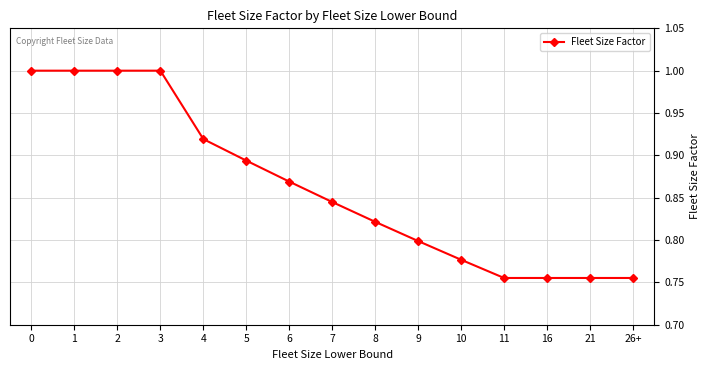

What is the label of the 8th point from the left?

7